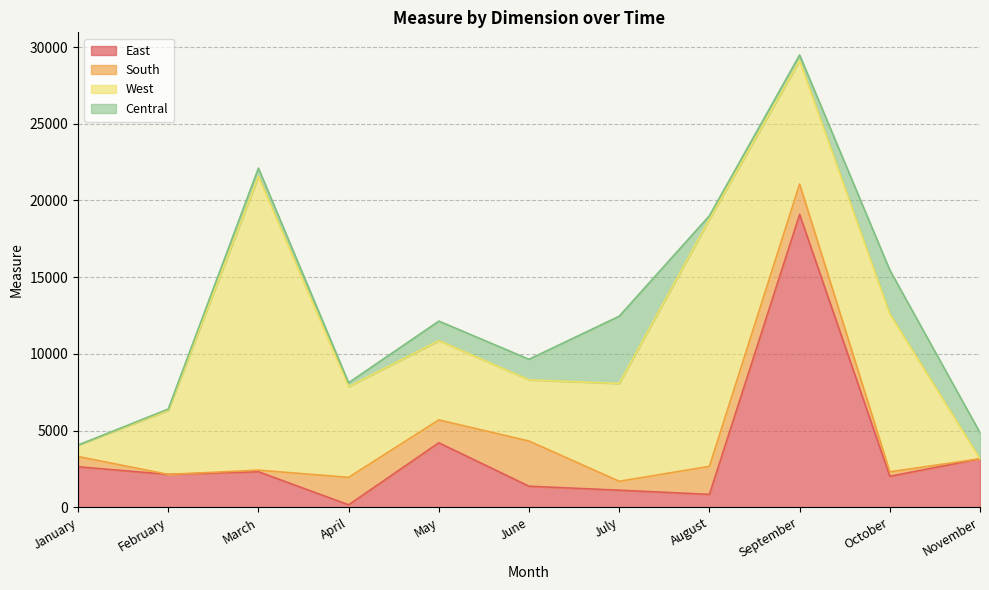

Which category has the lowest value across all series?

February